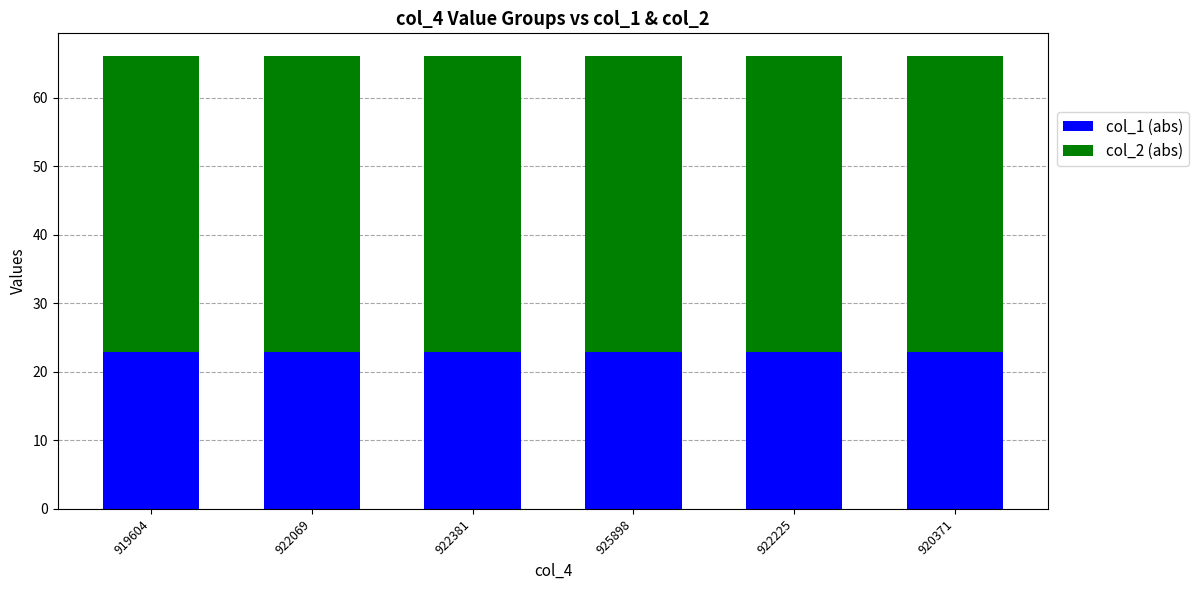

The col_1 (abs) series shows 23.0 at 922069. True or false?

True